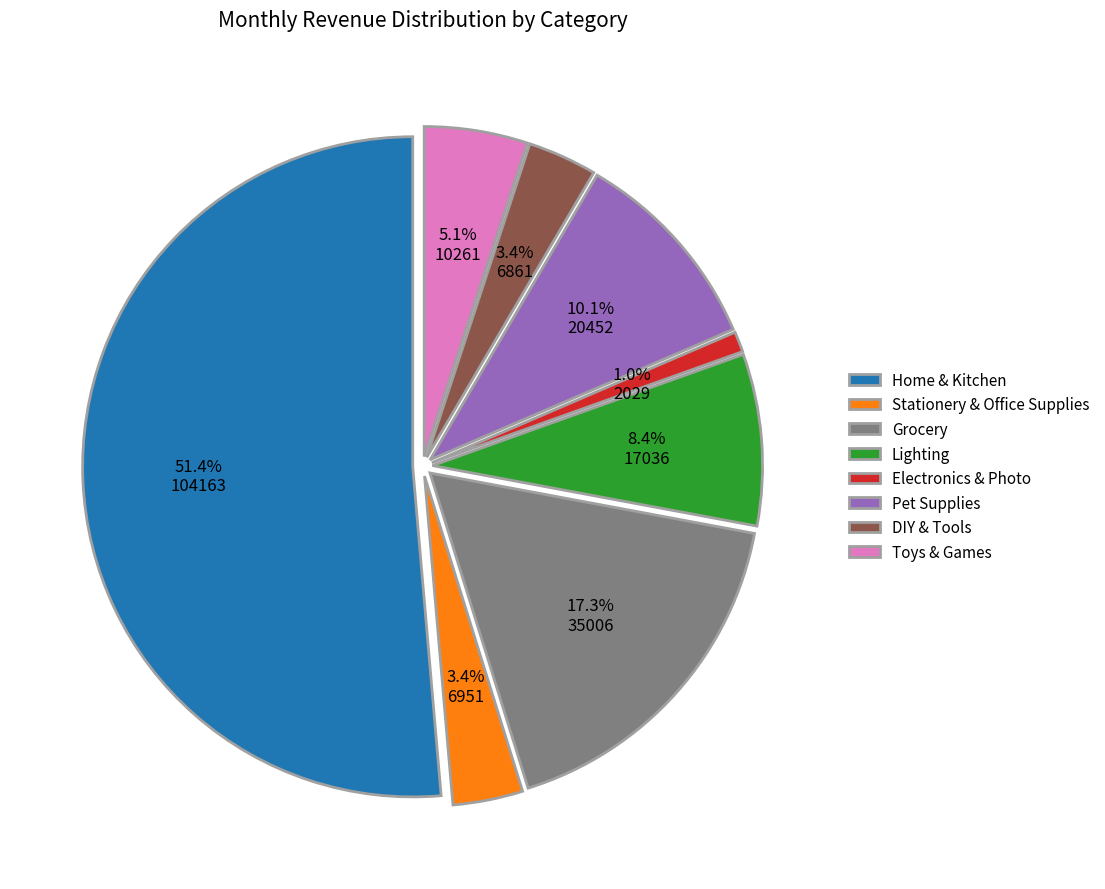

To the nearest percent, what portion does Electronics & Photo represent?

1%